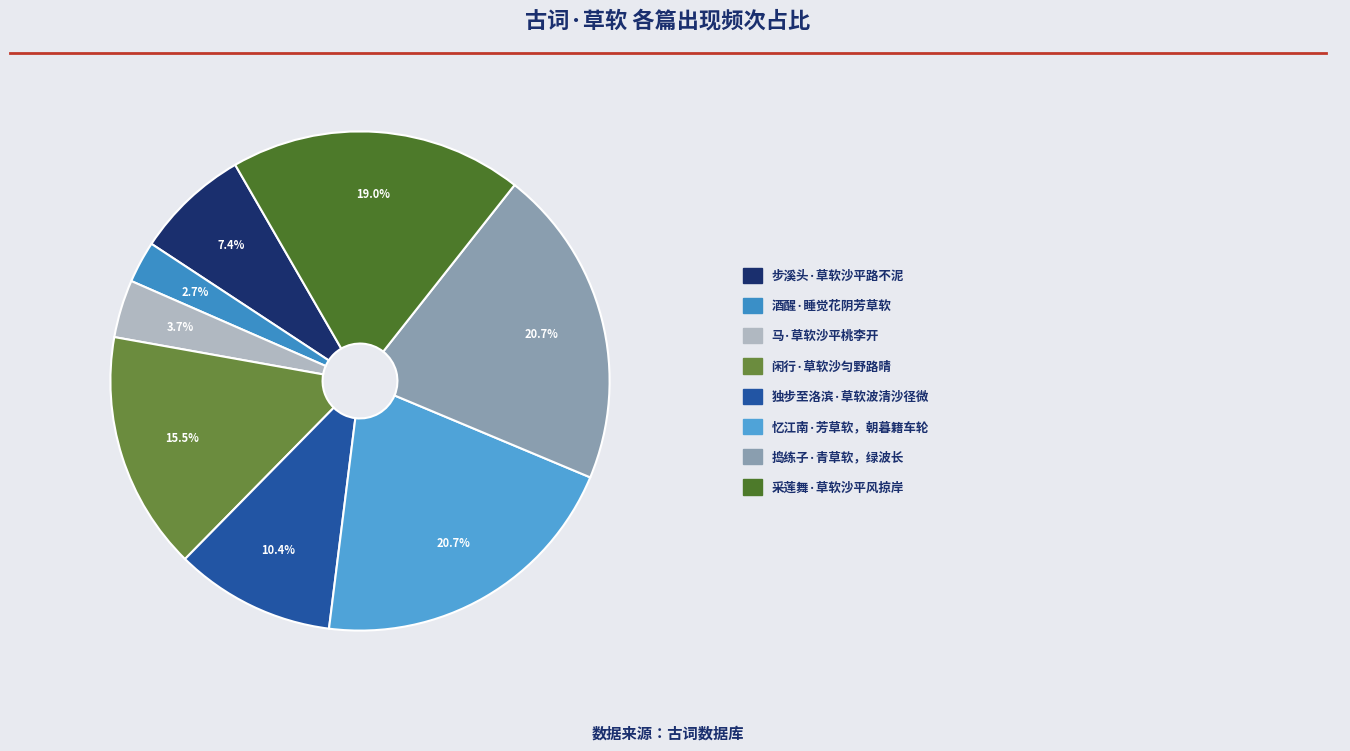

Which category has the biggest portion of the pie?

捣练子·青草软，绿波长